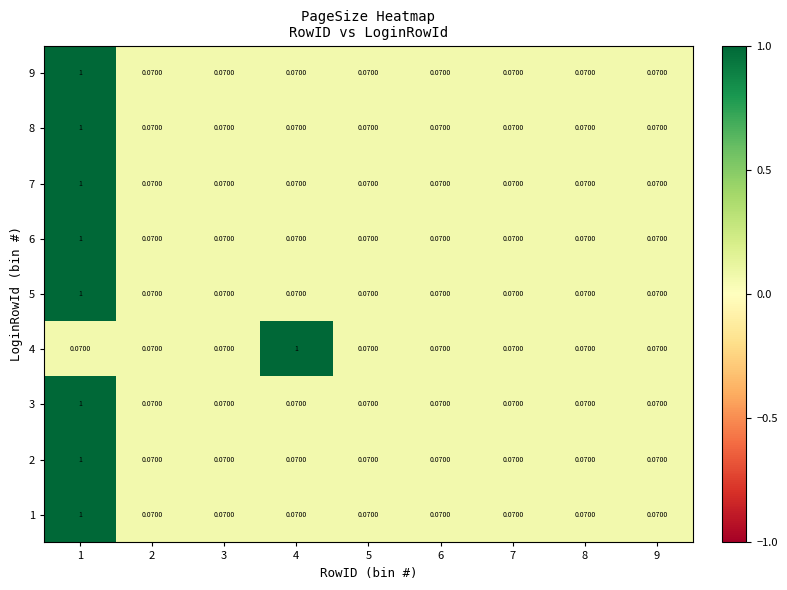

How many categories are shown in the chart?

9